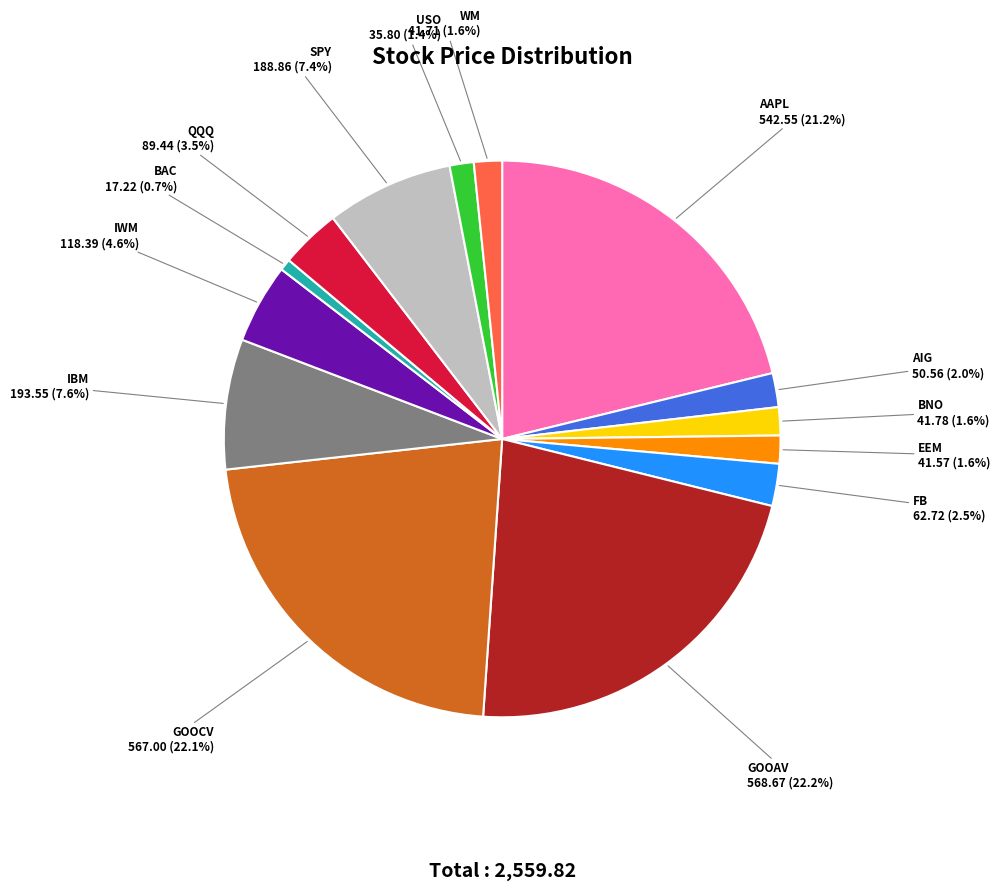

What is the ratio of the value at AIG to the value at EEM?

1.2